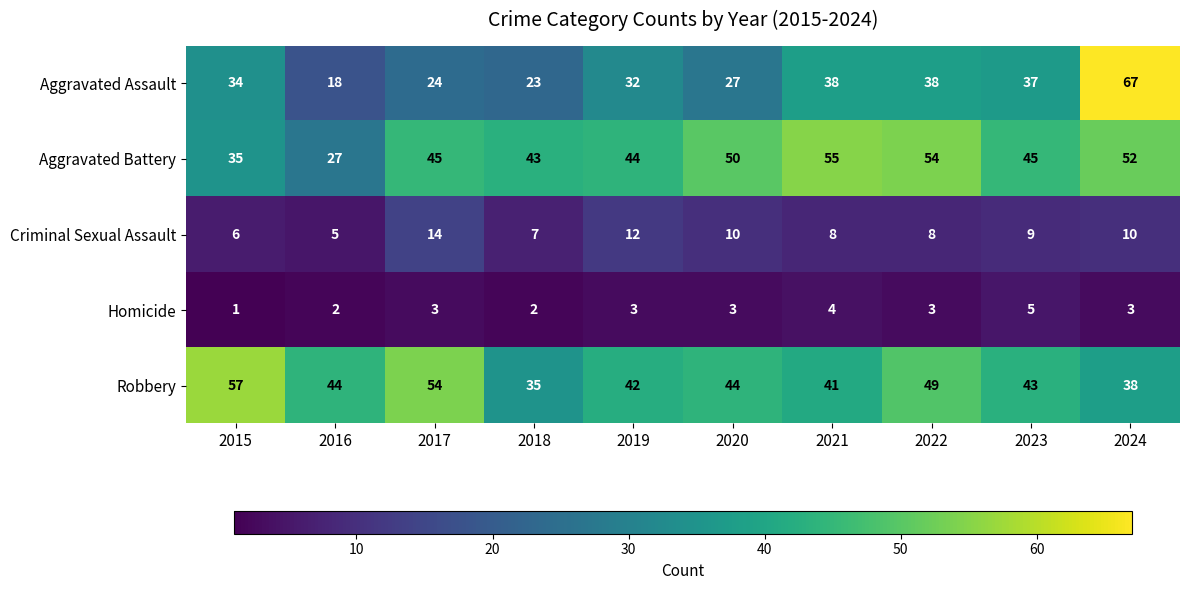

What is the sum of the Robbery values at 2021 and 2023?

84